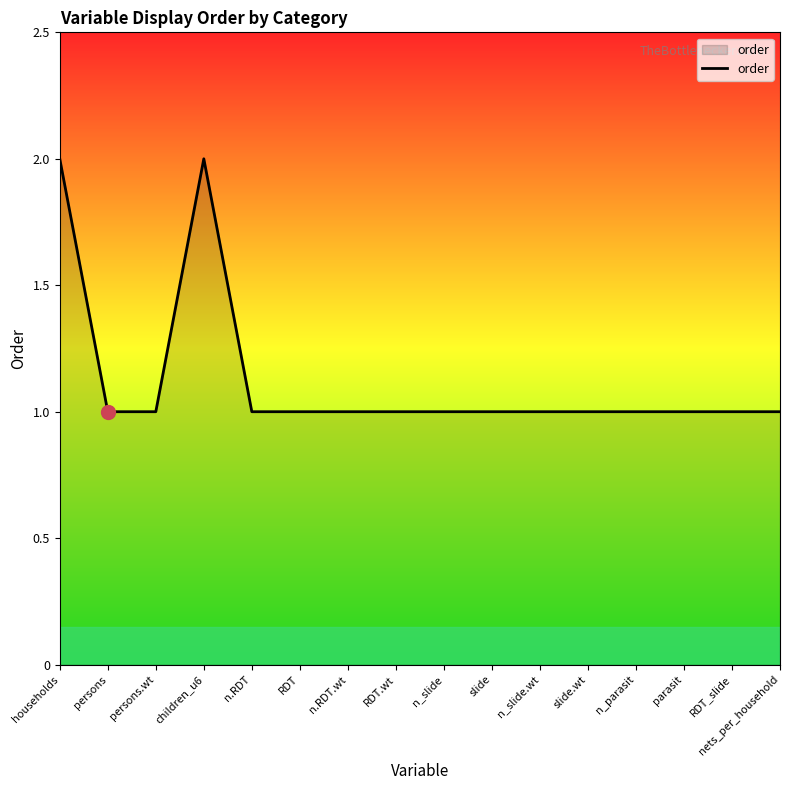

What is the sum of the values at n_slide and persons.wt?

2